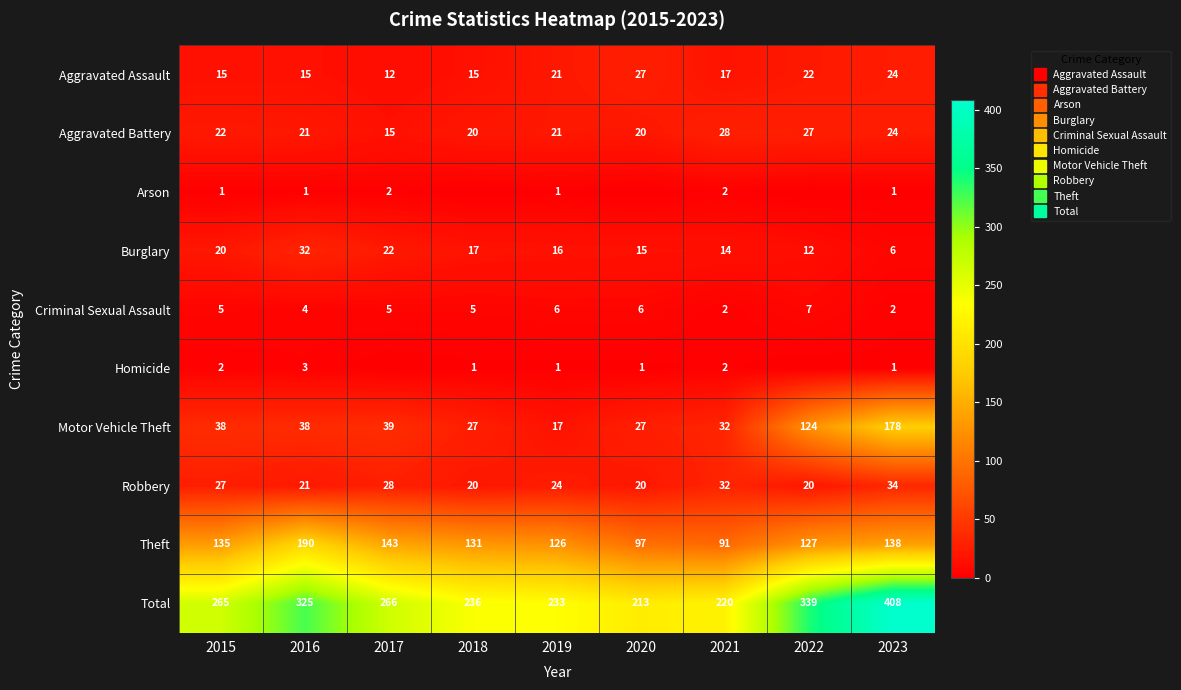

What is the total value across all series at 2023?

816